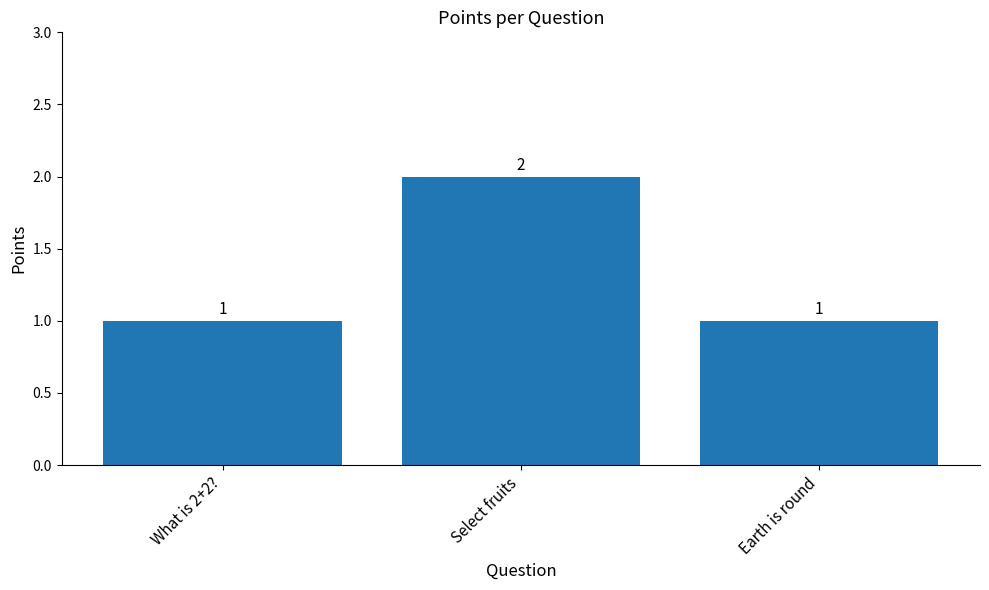

True or false: the data shows 0 at What is 2+2?.

False